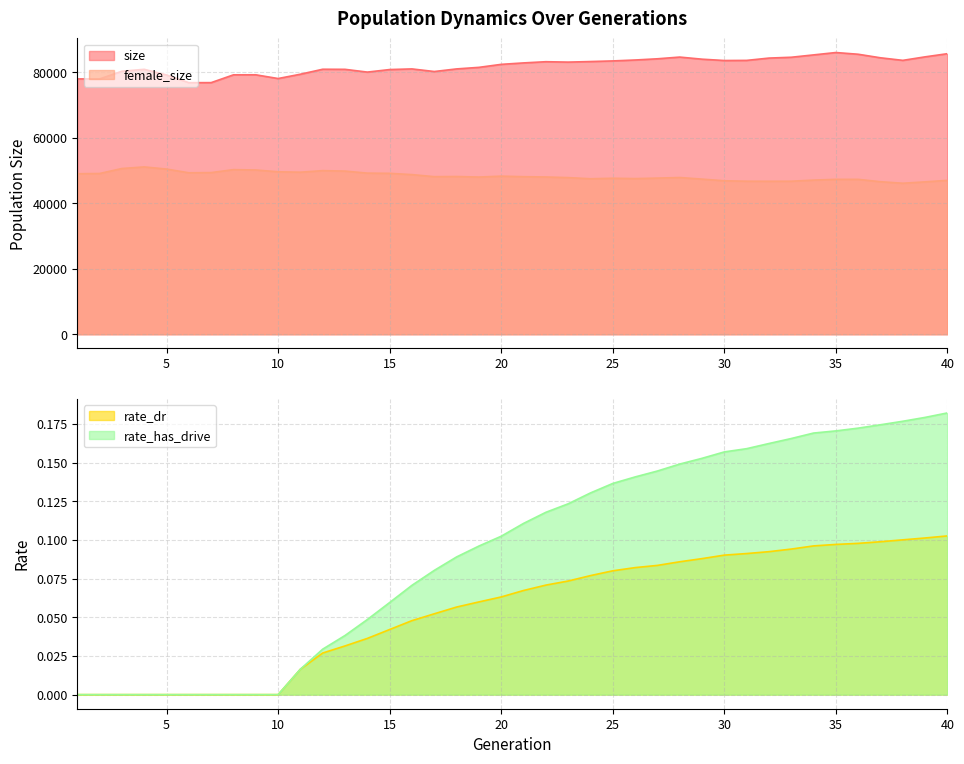

At 5, list the series in order from smallest to largest.

rate_dr, rate_has_drive, female_size, size